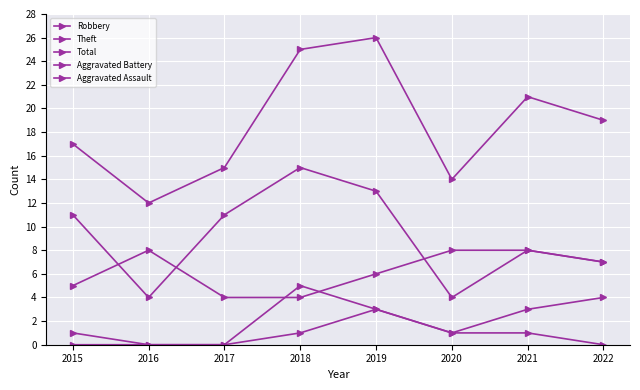

How many series are shown in this chart?

5